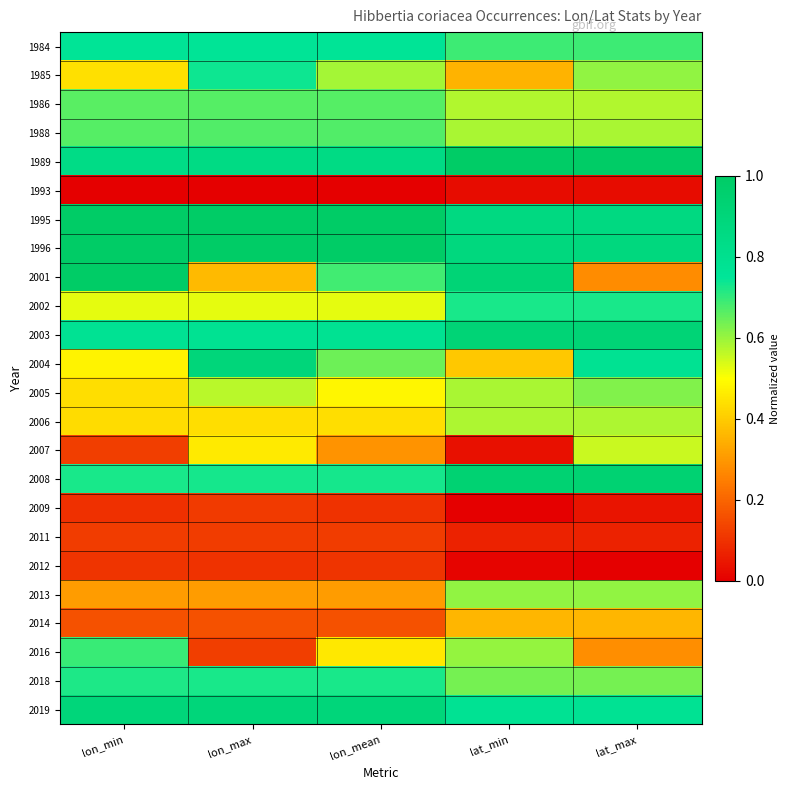

At how many categories does at least one series exceed 0?

5